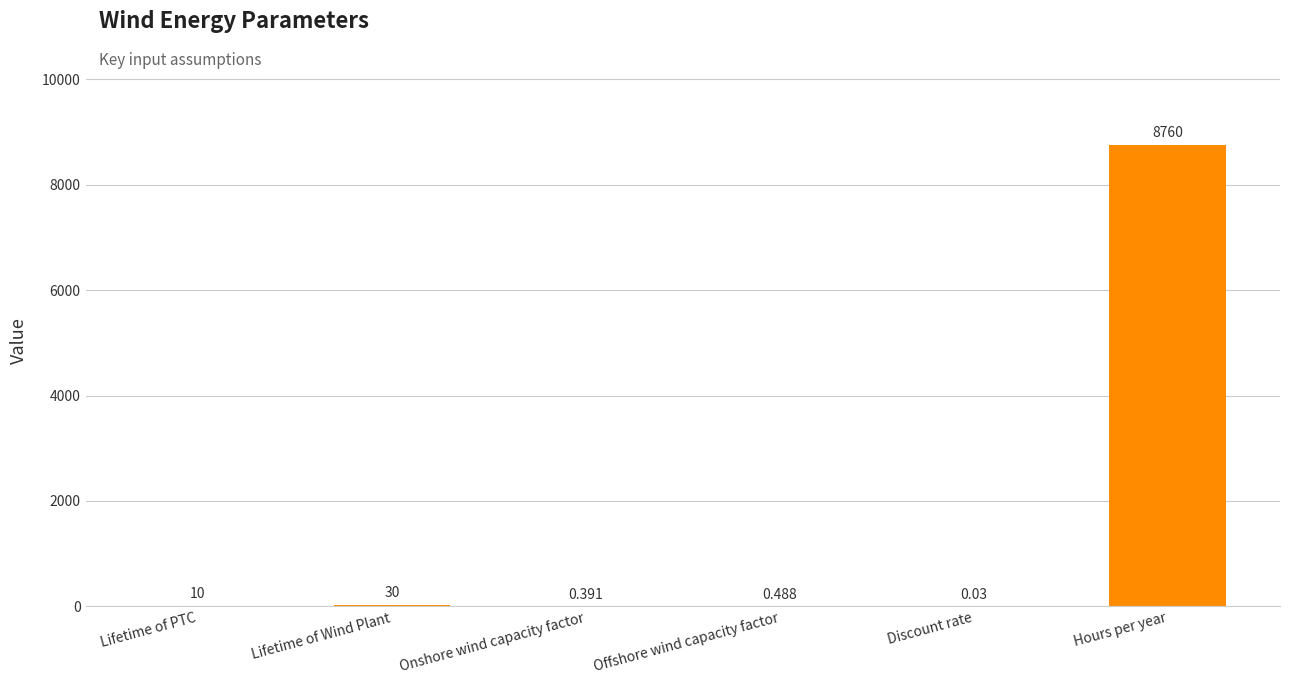

At which category does the chart reach its peak across all series?

Hours per year